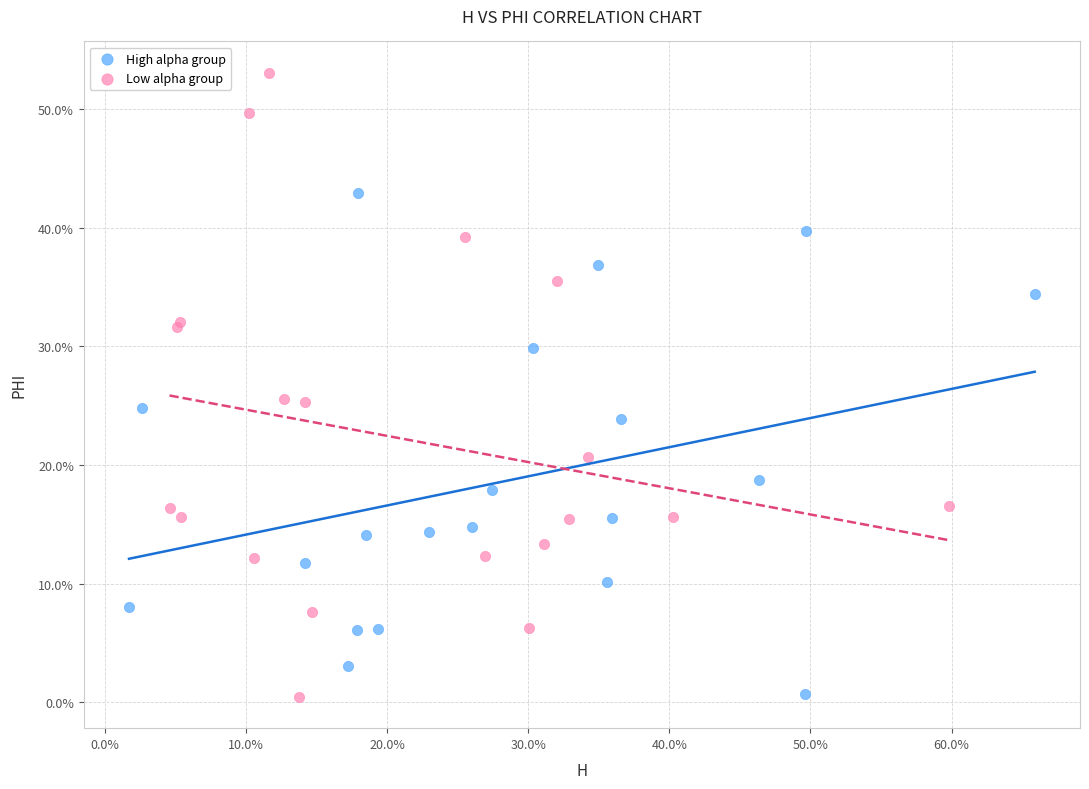

What are all the series names shown in the legend?

High alpha group, Low alpha group